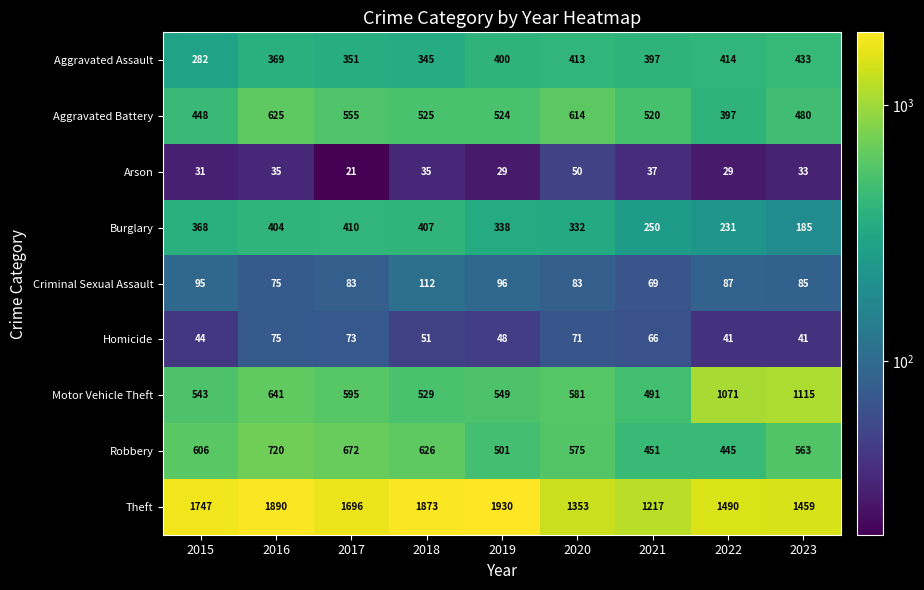

What is the minimum value shown in the chart?

21